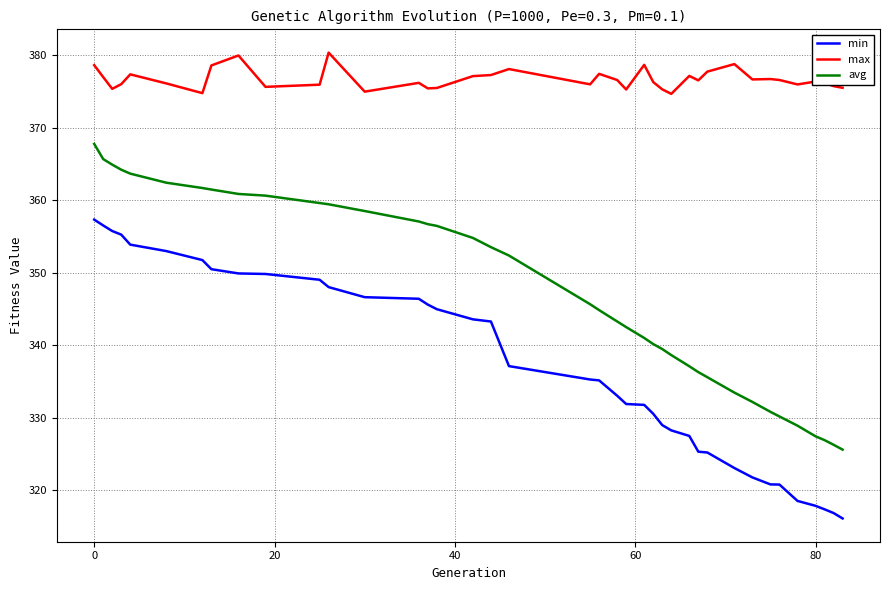

List the series in order of their peak value, lowest first.

min, avg, max